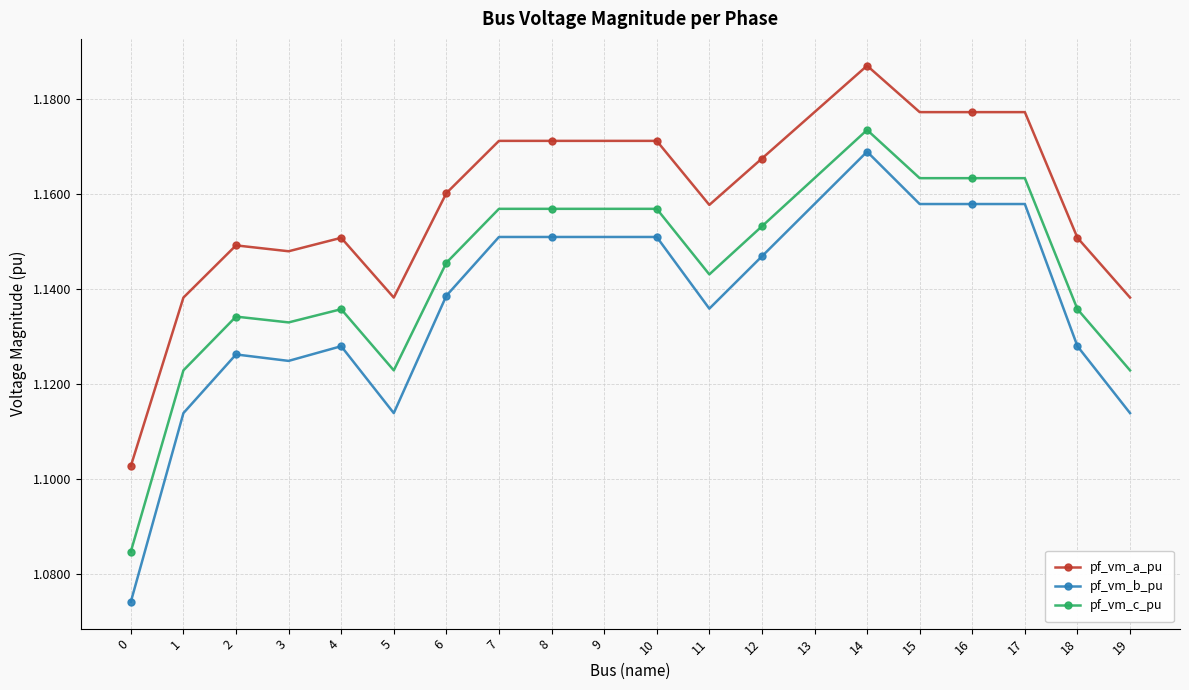

How many pf_vm_c_pu values are between 1 and 2?

20